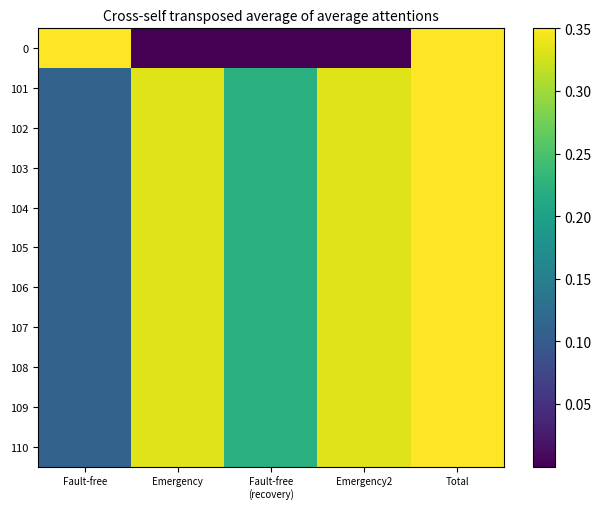

Reading right to left, what are all the values shown in this chart?

0: Total=1.0	Emergency2=0.0	Fault-free
(recovery)=0.0	Emergency=0.0	Fault-free=1.0
101: Total=1.0	Emergency2=0.3	Fault-free
(recovery)=0.2	Emergency=0.3	Fault-free=0.1
102: Total=1.0	Emergency2=0.3	Fault-free
(recovery)=0.2	Emergency=0.3	Fault-free=0.1
103: Total=1.0	Emergency2=0.3	Fault-free
(recovery)=0.2	Emergency=0.3	Fault-free=0.1
104: Total=1.0	Emergency2=0.3	Fault-free
(recovery)=0.2	Emergency=0.3	Fault-free=0.1
105: Total=1.0	Emergency2=0.3	Fault-free
(recovery)=0.2	Emergency=0.3	Fault-free=0.1
106: Total=1.0	Emergency2=0.3	Fault-free
(recovery)=0.2	Emergency=0.3	Fault-free=0.1
107: Total=1.0	Emergency2=0.3	Fault-free
(recovery)=0.2	Emergency=0.3	Fault-free=0.1
108: Total=1.0	Emergency2=0.3	Fault-free
(recovery)=0.2	Emergency=0.3	Fault-free=0.1
109: Total=1.0	Emergency2=0.3	Fault-free
(recovery)=0.2	Emergency=0.3	Fault-free=0.1
110: Total=1.0	Emergency2=0.3	Fault-free
(recovery)=0.2	Emergency=0.3	Fault-free=0.1